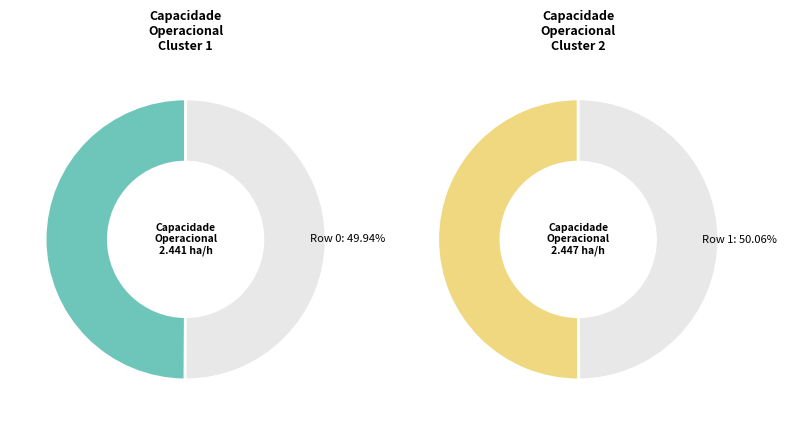

Is Row 0 the majority of the pie?

No